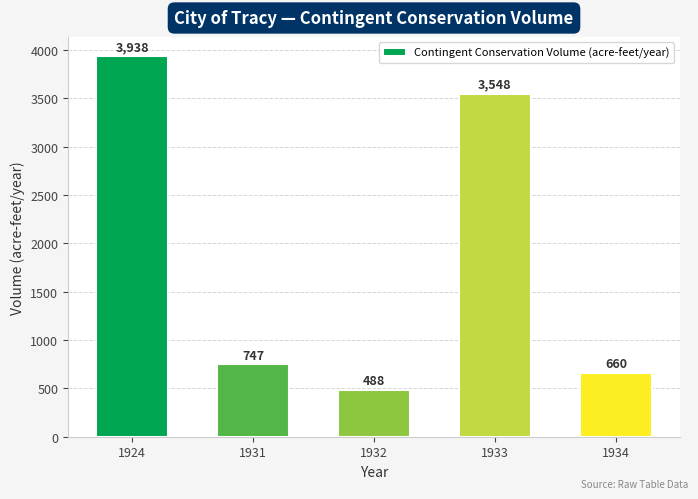

Where does the data first go above 747?

1924